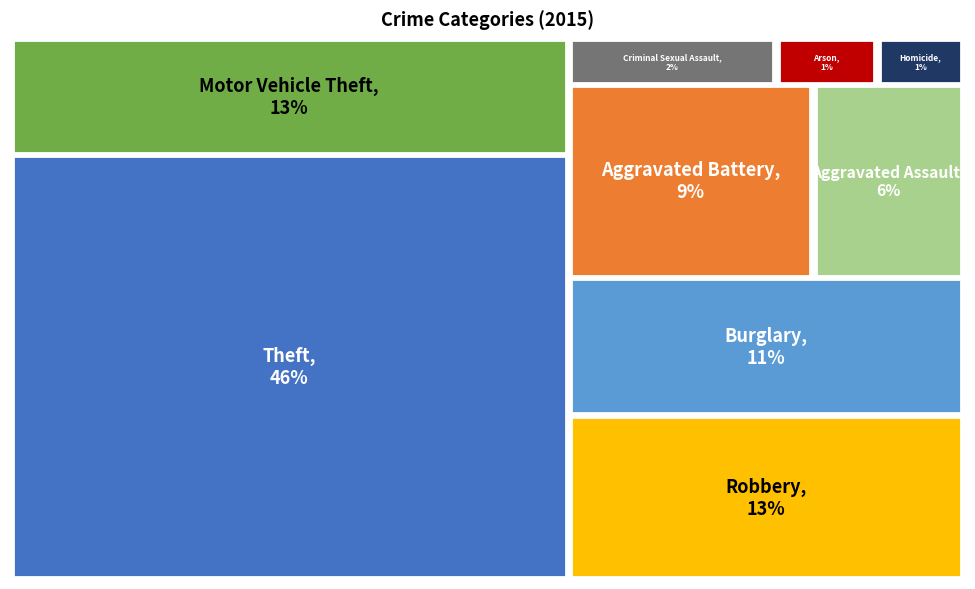

What percentage is the Theft slice, to the nearest percent?

46%